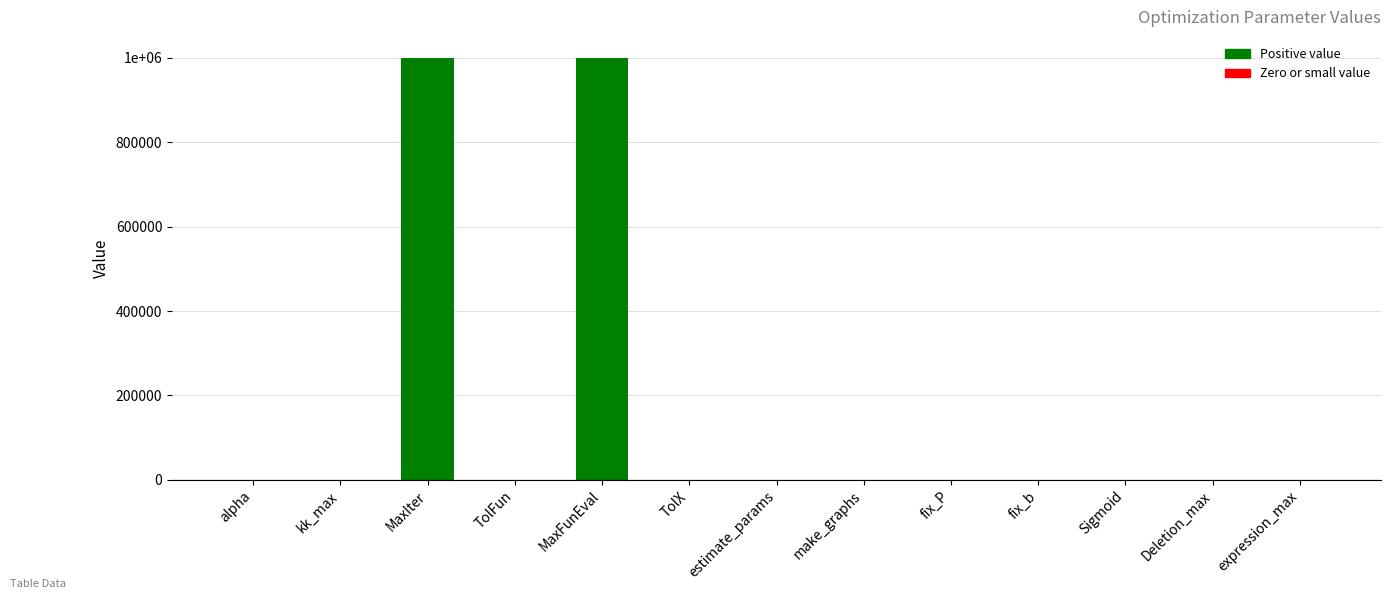

Are the bars horizontal?

No